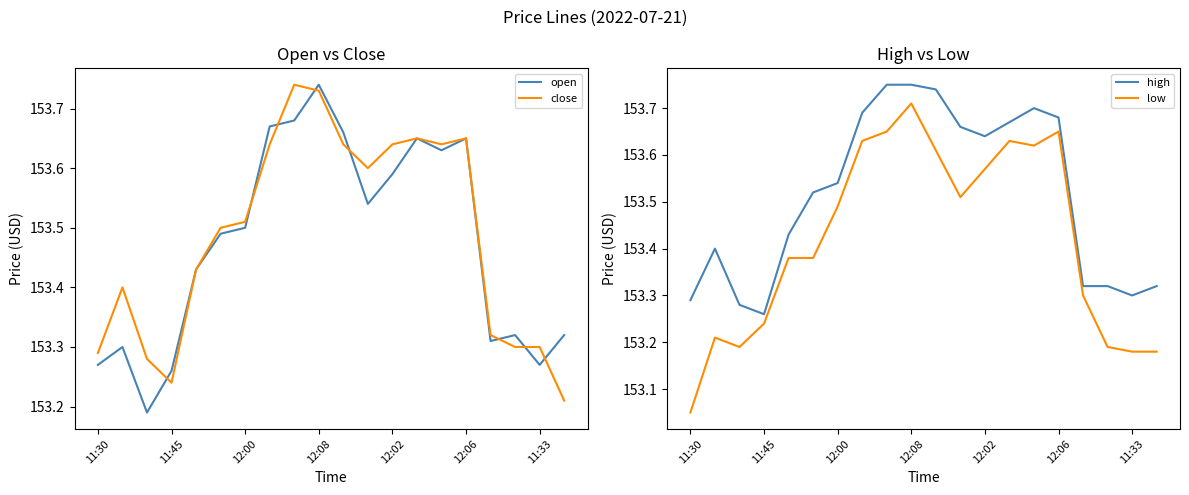

Where is close nearest to the value 153?

19